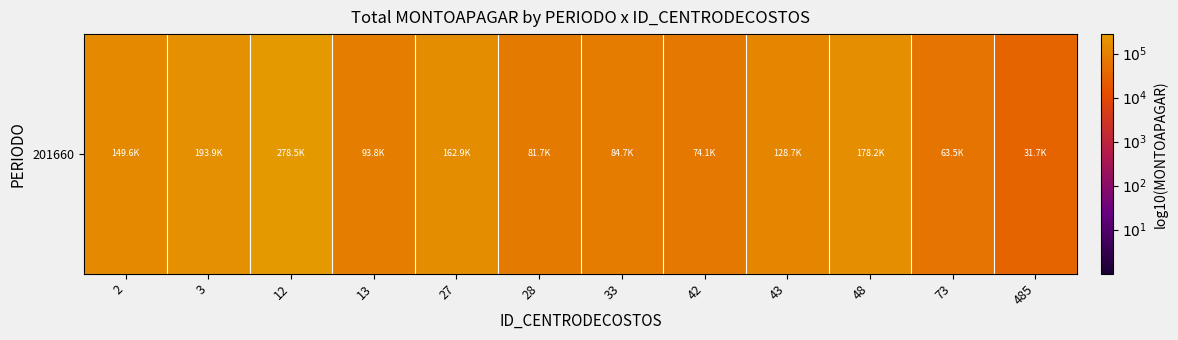

Where does the data first go above 5?

2